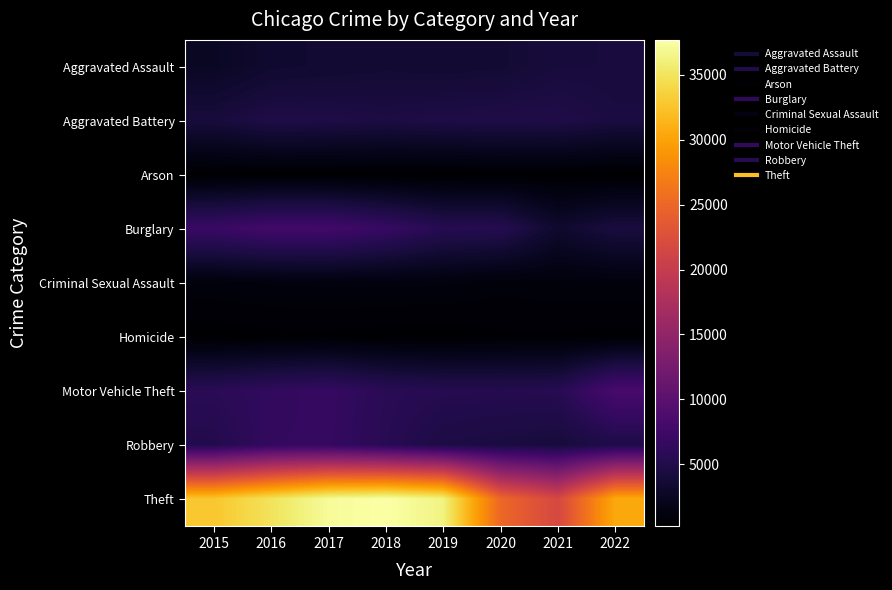

Reading right to left, transcribe all the data shown in this chart.

Aggravated Assault: 2022=4178	2021=4140	2020=3652	2019=3557	2018=3640	2017=3488	2016=3342	2015=2629
Aggravated Battery: 2022=4367	2021=4811	2020=4781	2019=4709	2018=4540	2017=4715	2016=4769	2015=4130
Arson: 2022=232	2021=311	2020=336	2019=214	2018=216	2017=274	2016=307	2015=256
Burglary: 2022=4292	2021=3277	2020=5376	2019=5513	2018=6784	2017=7731	2016=7749	2015=7026
Criminal Sexual Assault: 2022=1009	2021=991	2020=895	2019=1131	2018=1172	2017=1162	2016=1118	2015=1023
Homicide: 2022=397	2021=466	2020=463	2019=299	2018=343	2017=417	2016=414	2015=280
Motor Vehicle Theft: 2022=8320	2021=5469	2020=5349	2019=5425	2018=5766	2017=6669	2016=6332	2015=5790
Robbery: 2022=4787	2021=4070	2020=4349	2019=4579	2018=5653	2017=6570	2016=6503	2015=5113
Theft: 2022=30473	2021=21667	2020=25058	2019=36323	2018=37689	2017=37166	2016=34927	2015=32738